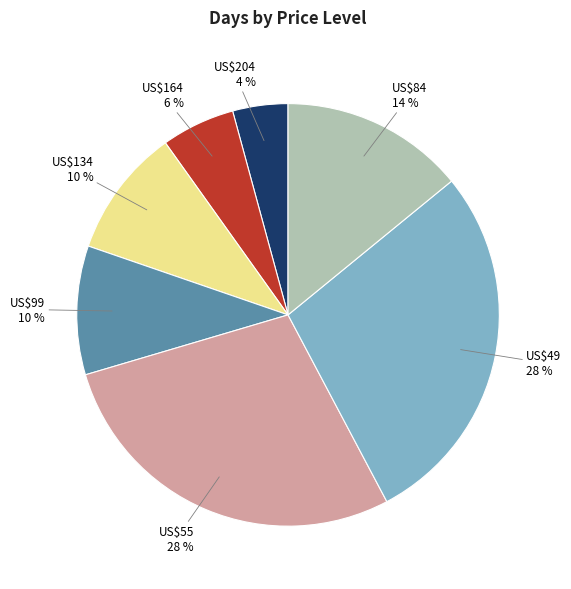

What is the smallest slice in the pie chart?

US$204